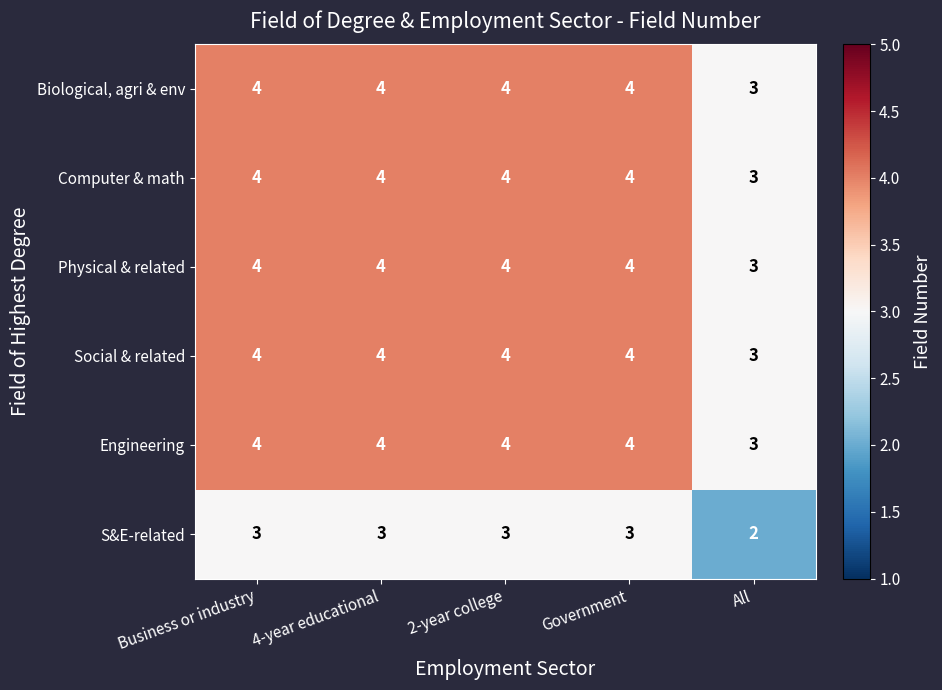

How many data points does each series have?

5